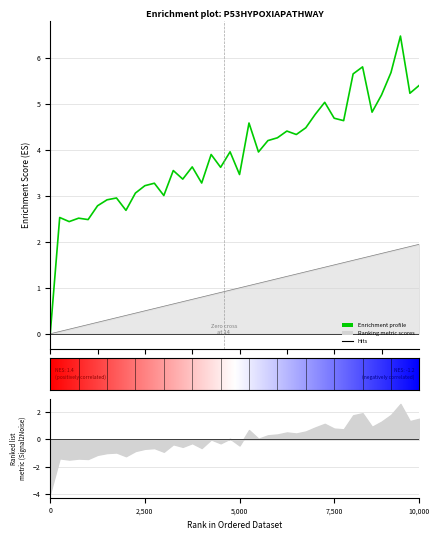

True or false: R3 and time intersect in this chart.

False